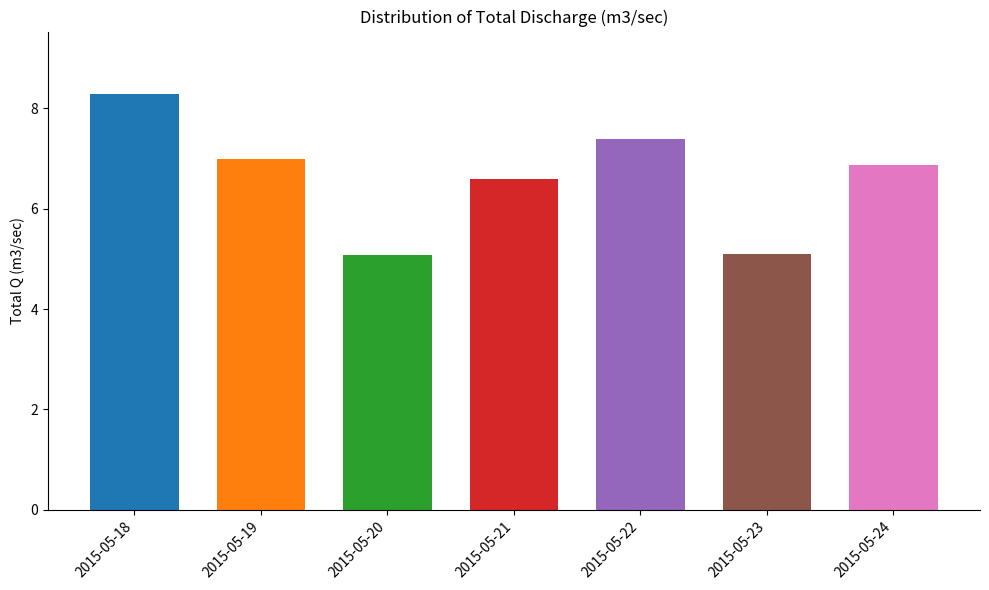

The chart shows a value of 3.6 at 2015-05-24. True or false?

False